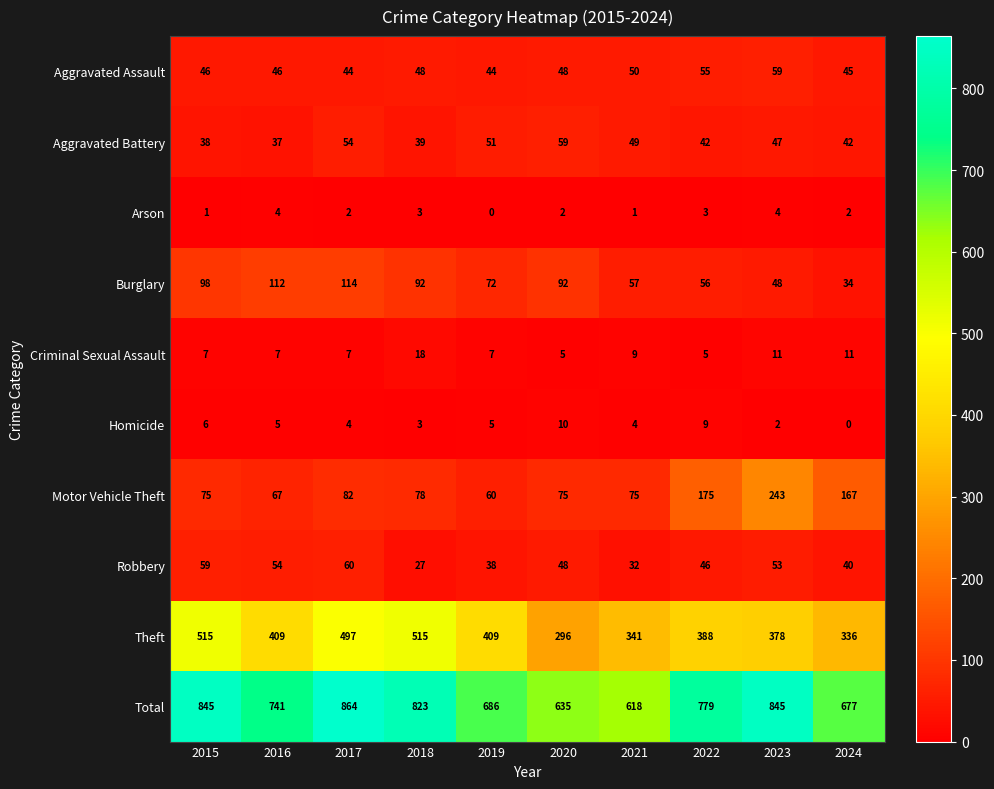

How many series are shown in this chart?

10